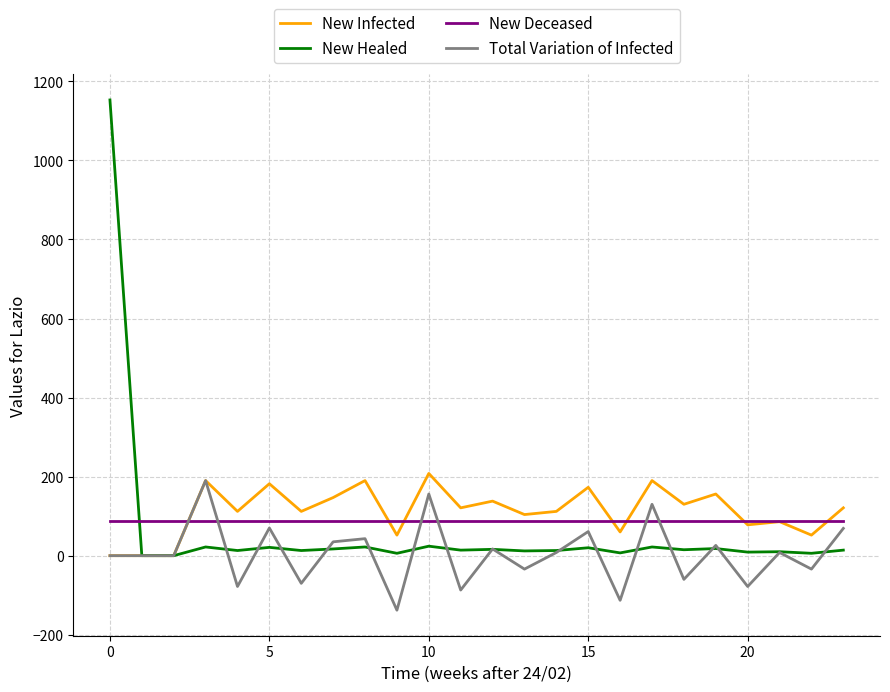

What is the greatest value displayed?

1153.0